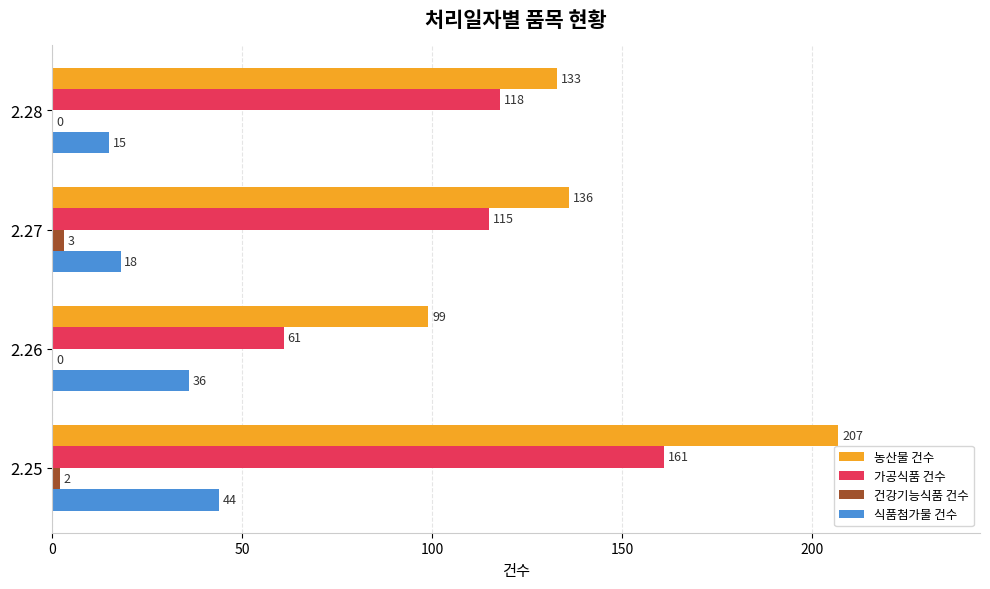

Which series changed the most between 2.26 and 2.27?

가공식품 건수